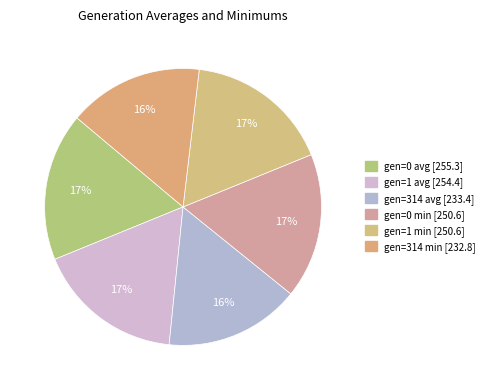

How many segments does this pie chart have?

6